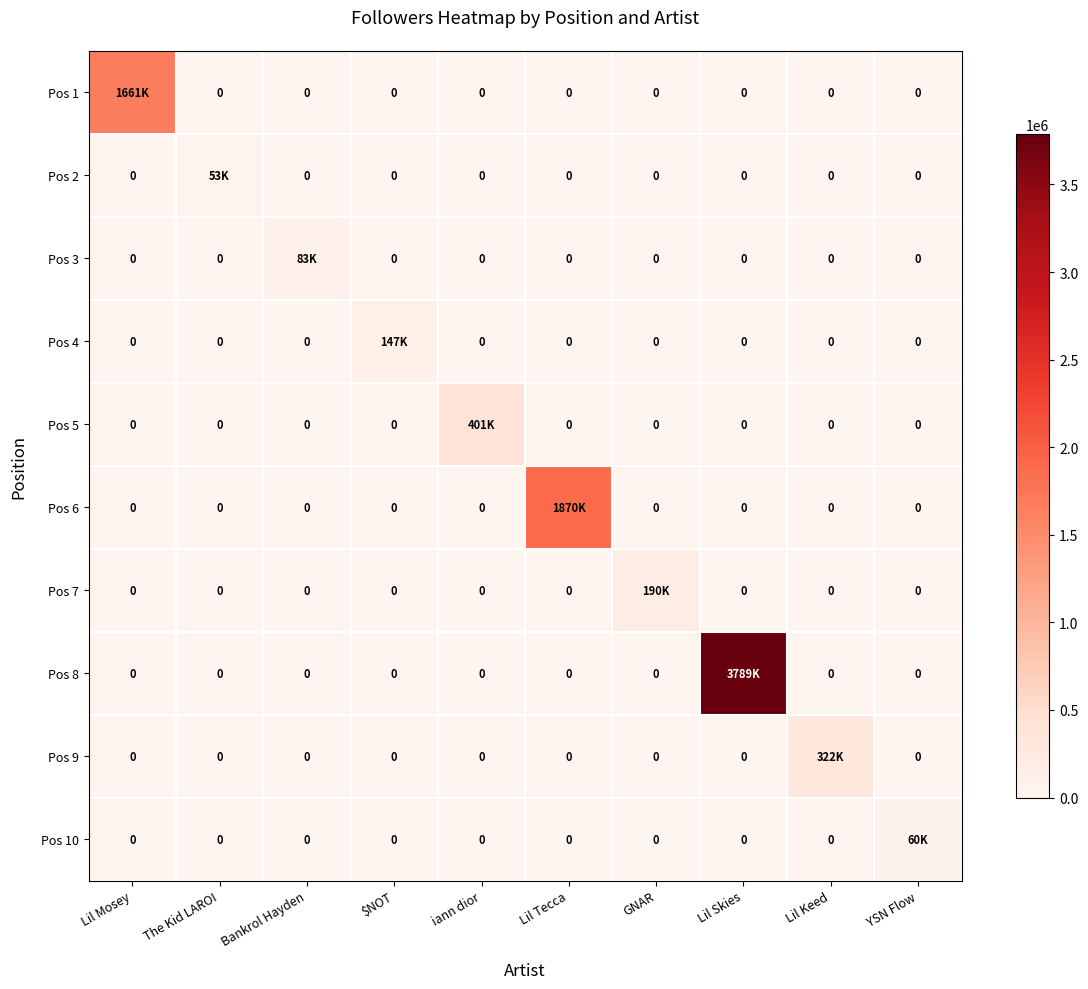

What is the maximum value shown in the chart?

3789319